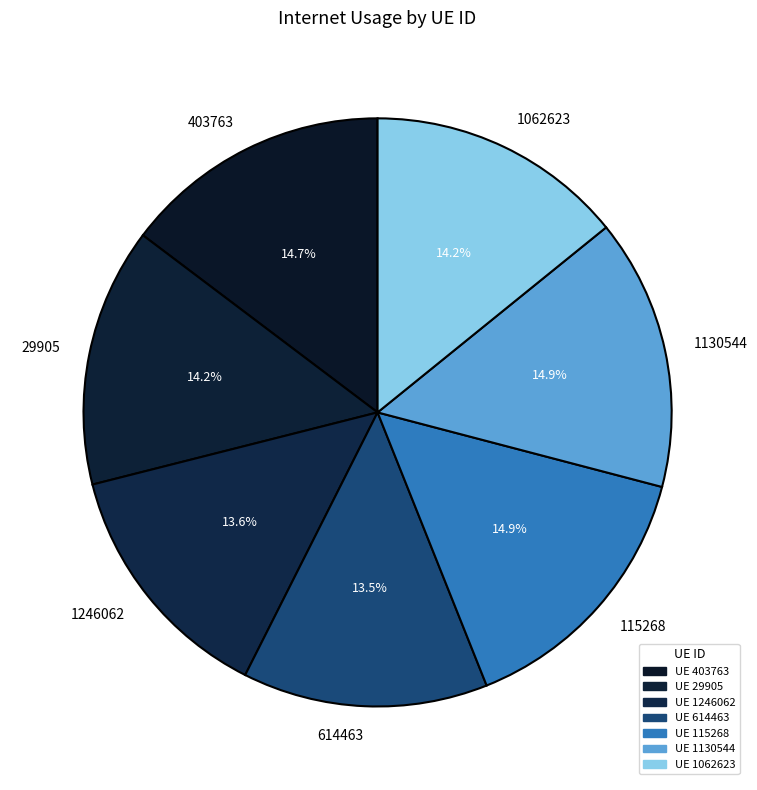

Combined, do 614463 and 403763 account for over 50%?

No